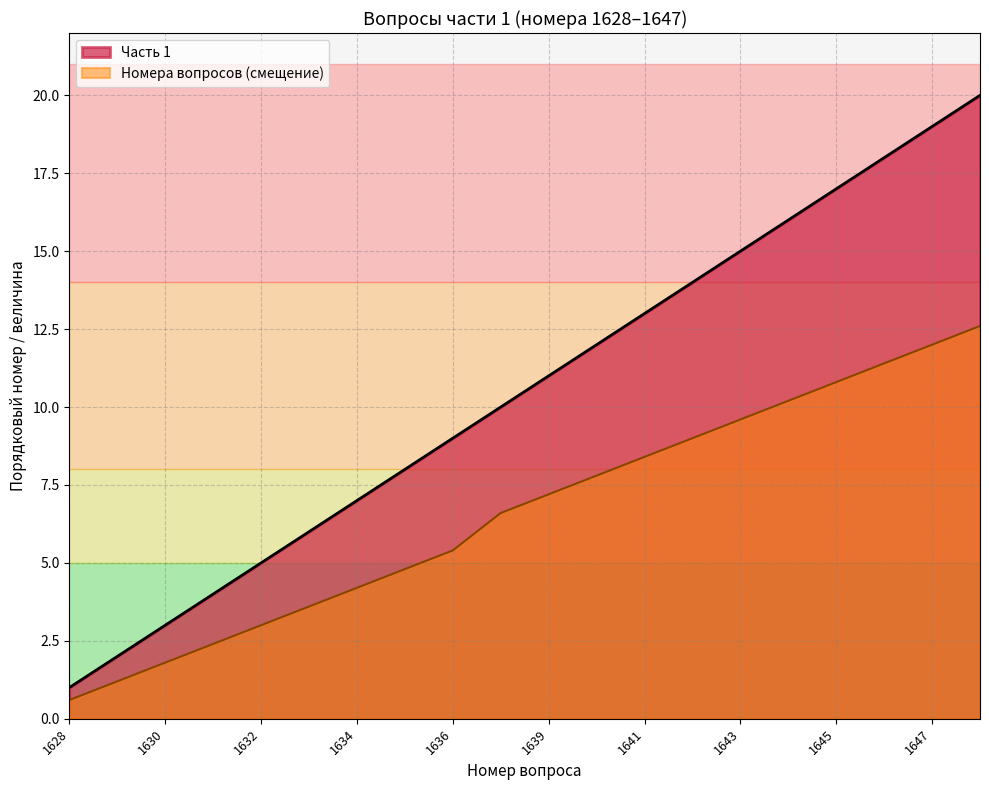

What is the difference between the highest and lowest values at 1632?

2.0